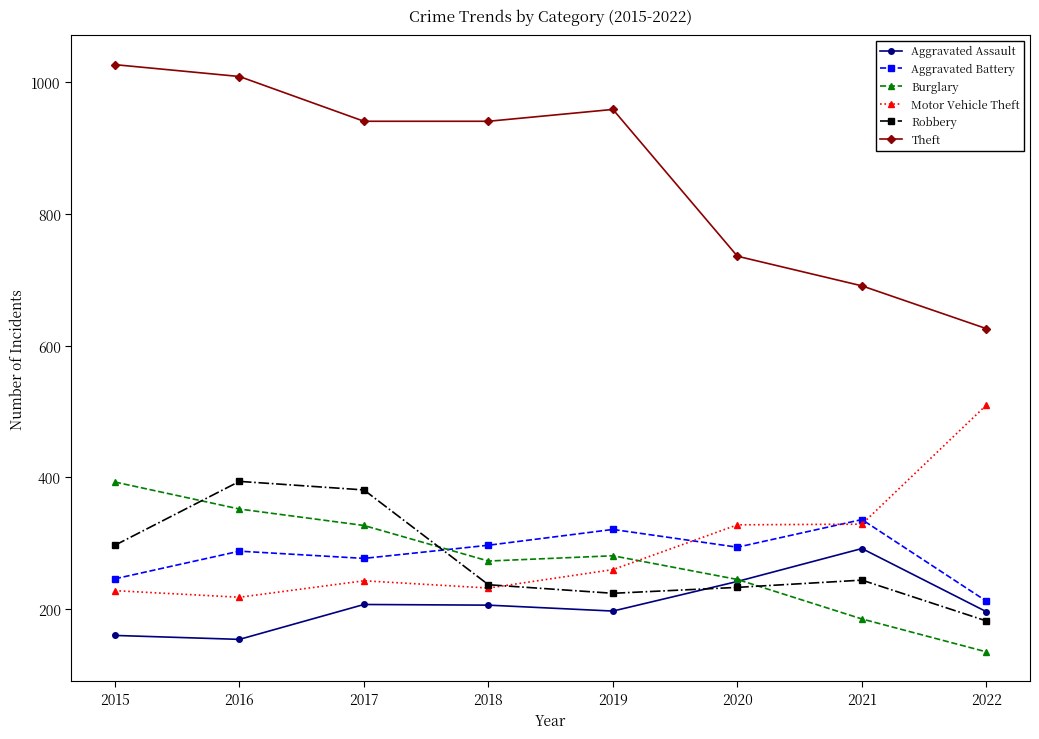

What is the lowest value of the Theft series?

626